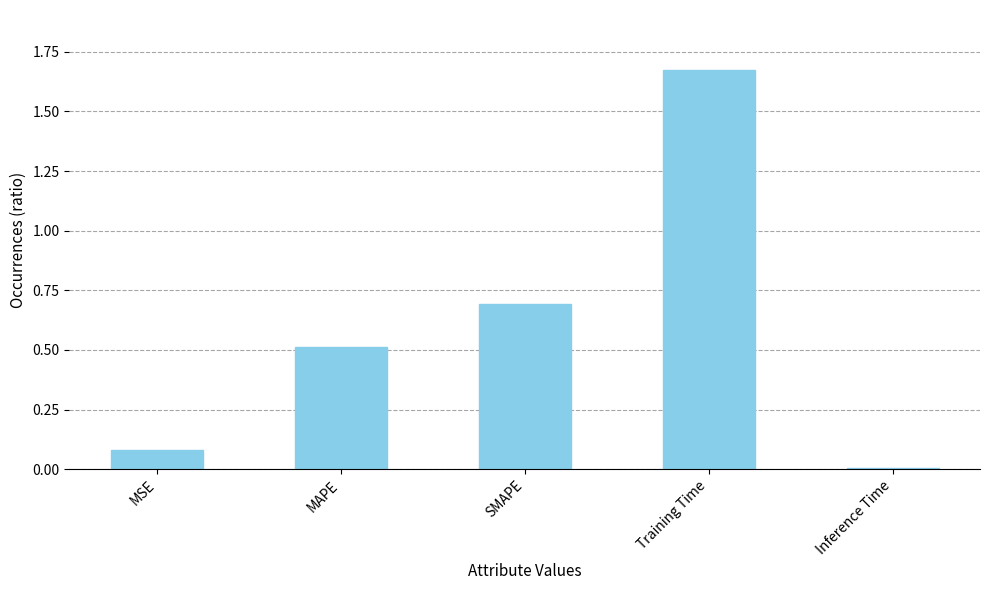

What is the difference between the values at MAPE and Training Time?

1.2